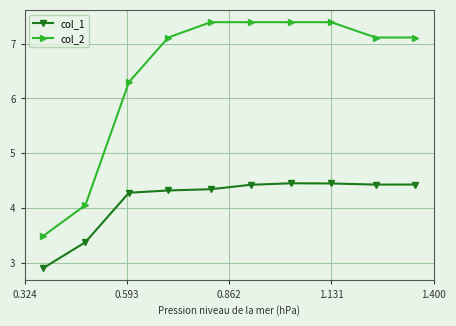

Is this an area chart (filled region under the line)?

No